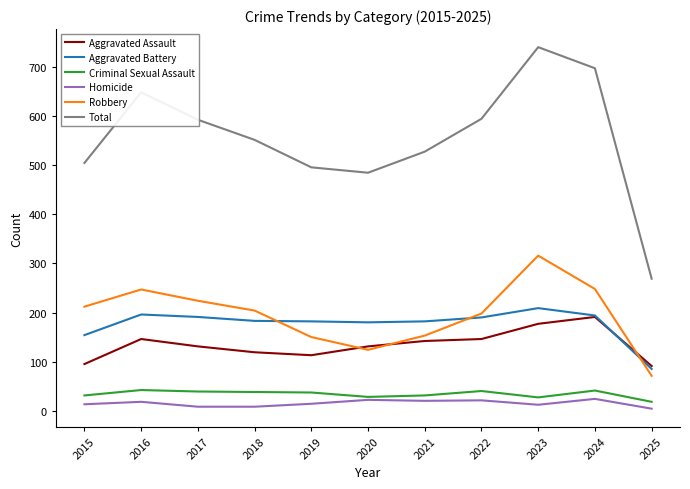

What is the total value across all series at 2021?

1056